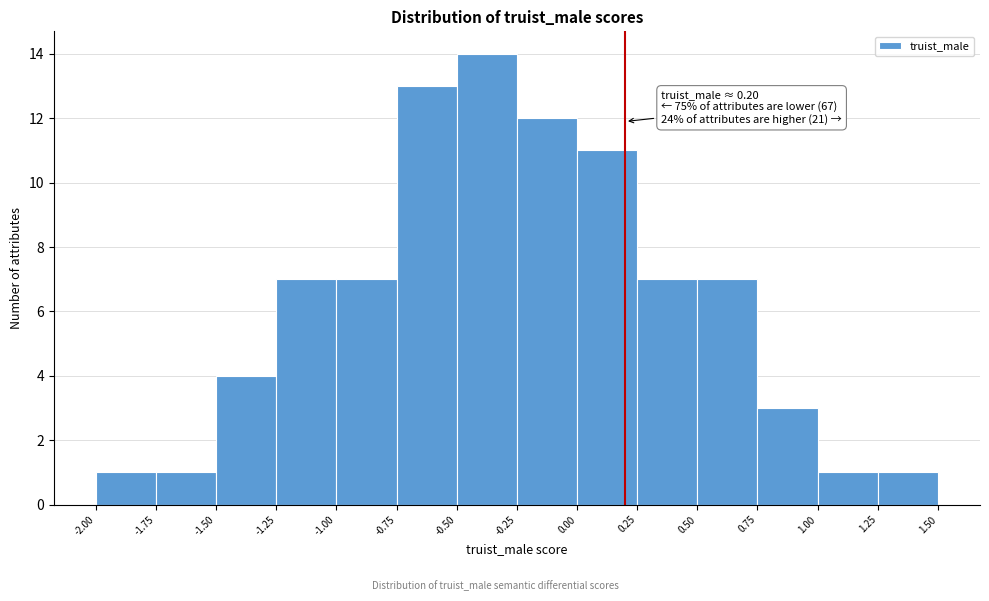

Which range on the x-axis has the tallest bar?

-0.50 to -0.25